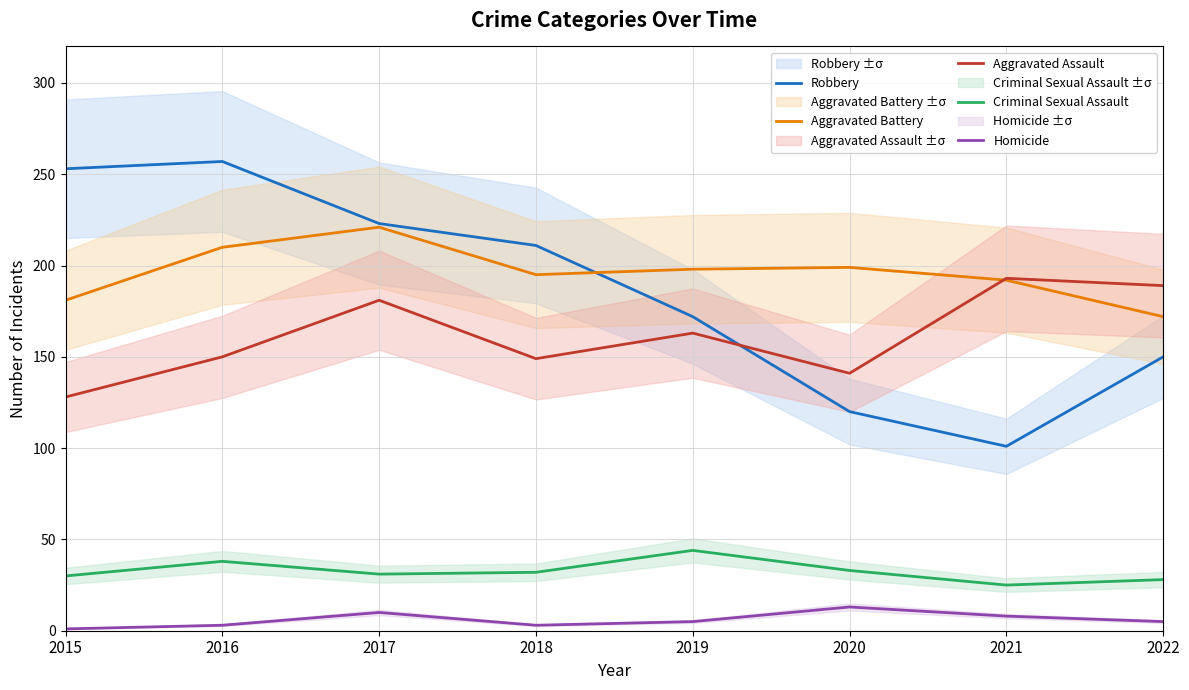

What is the average value of the Homicide series?

6